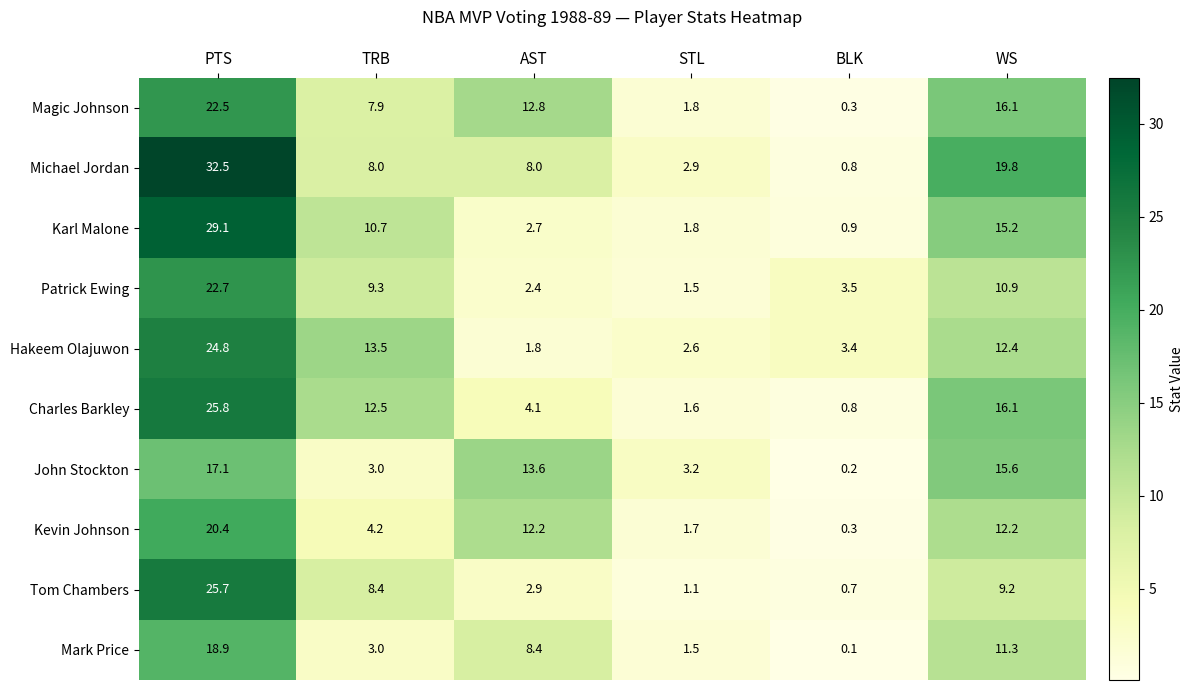

What is the greatest value displayed?

32.5